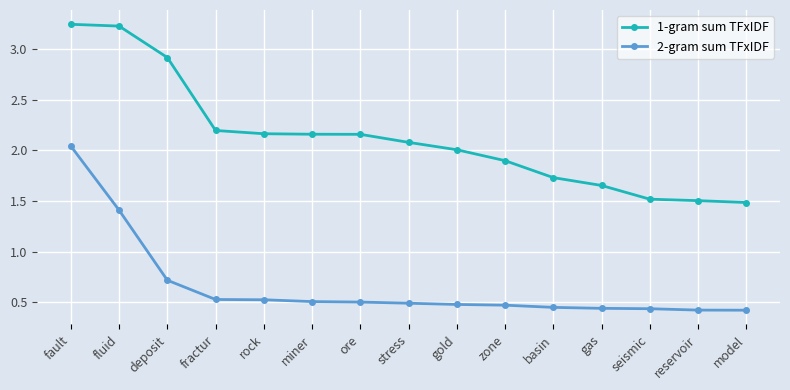

Which category has the highest value in the 2-gram sum TFxIDF series?

fault